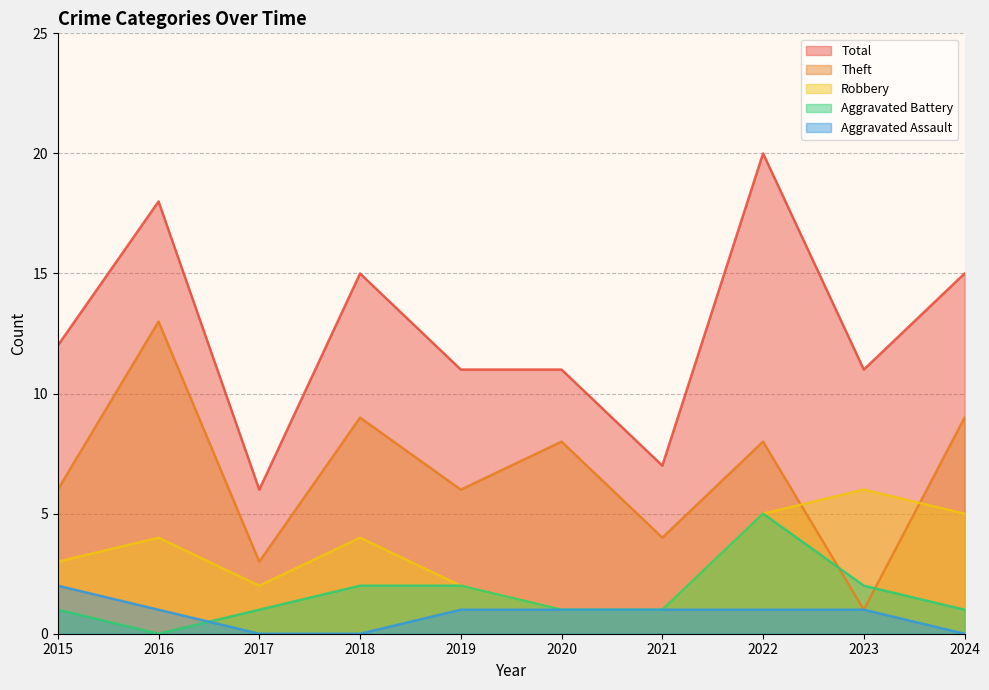

At which label does Aggravated Battery reach its peak?

2022